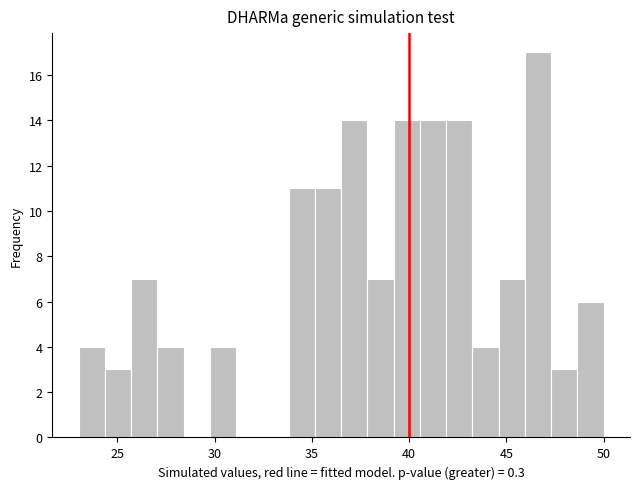

Read against the x-axis, roughly where is the centre of the tallest bar?

46.5